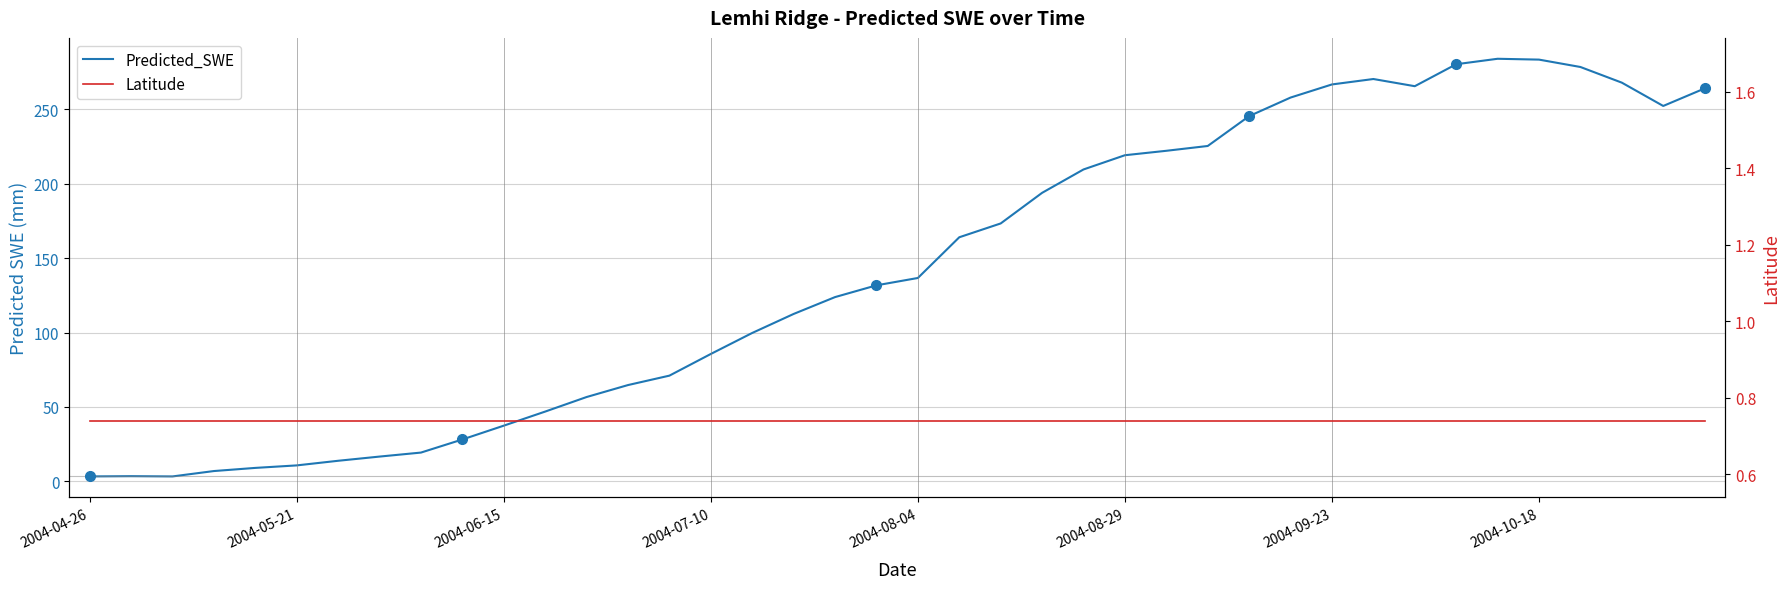

Reading right to left, transcribe all the data shown in this chart.

Predicted_SWE: 264.0	252.2	267.9	278.4	283.4	283.9	280.2	265.5	270.3	266.7	257.9	245.4	225.3	222.1	219.1	209.6	193.9	173.3	164.0	136.7	131.7	123.8	112.5	99.7	85.6	71.0	64.7	56.7	46.9	37.4	28.2	19.4	16.7	13.9	10.7	9.1	7.0	3.3	3.5	3.3
Latitude: 0.7	0.7	0.7	0.7	0.7	0.7	0.7	0.7	0.7	0.7	0.7	0.7	0.7	0.7	0.7	0.7	0.7	0.7	0.7	0.7	0.7	0.7	0.7	0.7	0.7	0.7	0.7	0.7	0.7	0.7	0.7	0.7	0.7	0.7	0.7	0.7	0.7	0.7	0.7	0.7